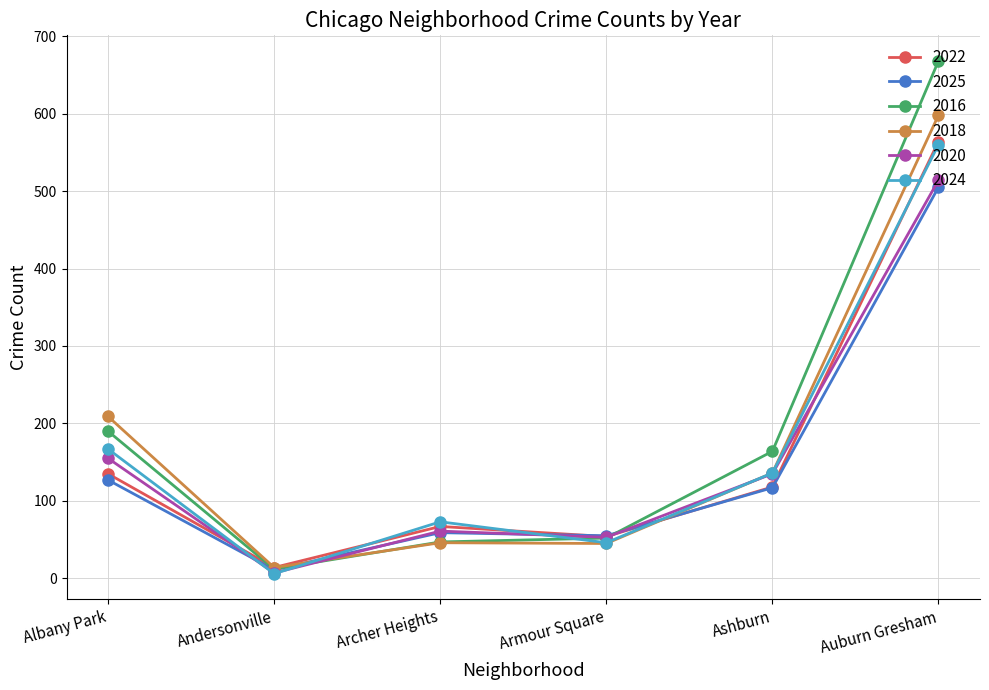

What is the value of the 2016 point at the 3rd from the left?

47